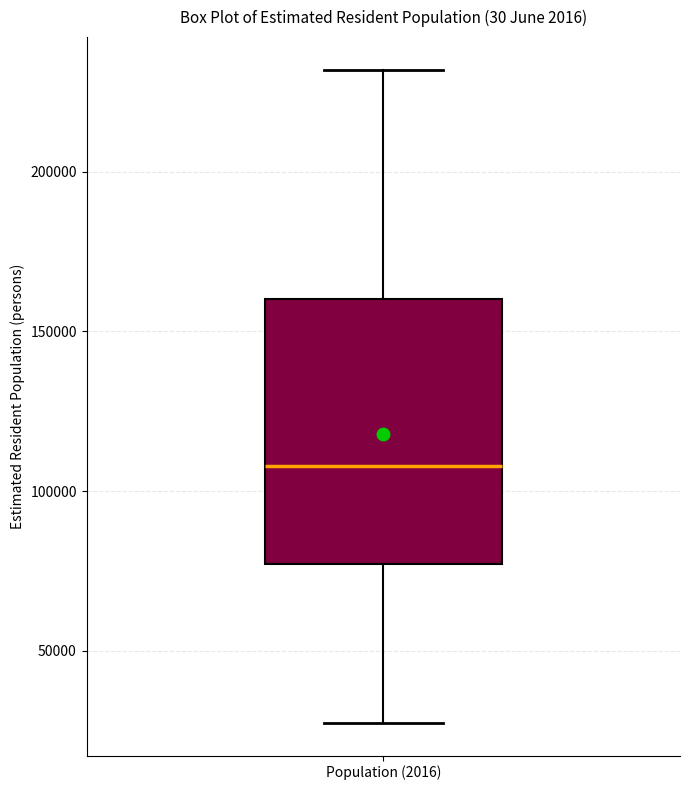

Where does the median line of the box for Population (2016) sit on the y-axis? The values are not printed on the chart, so give them approximately, as read against the axis.

110000